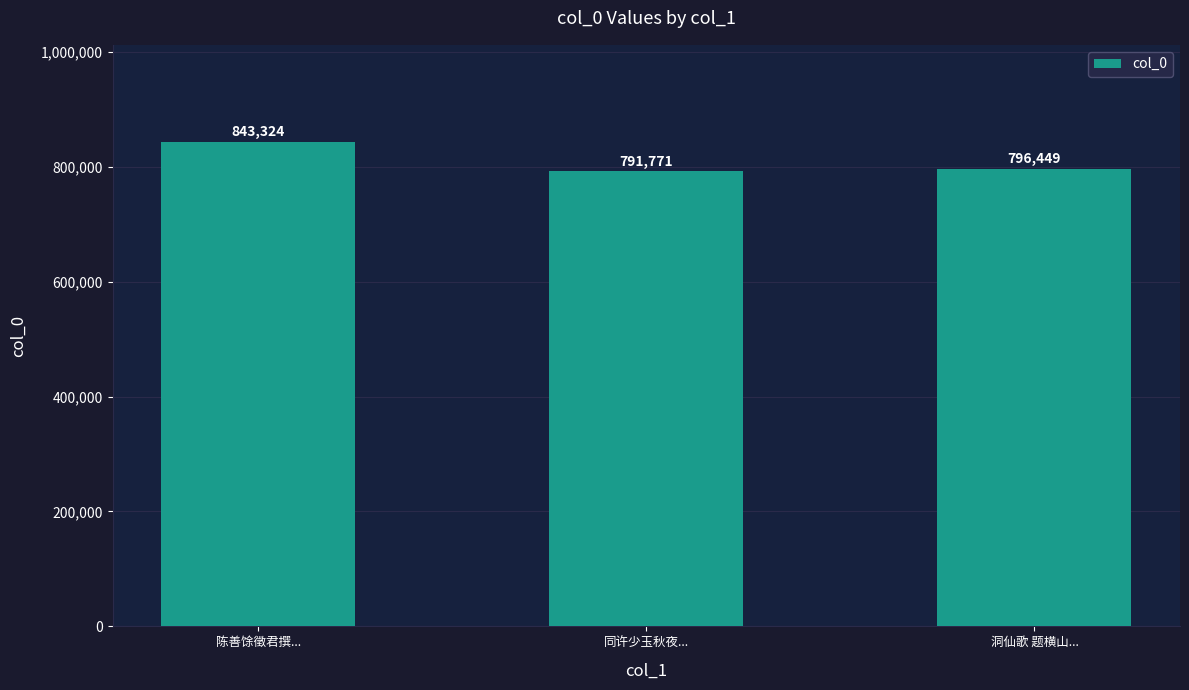

True or false: the data shows 843324 at 陈善馀徵君撰....

True